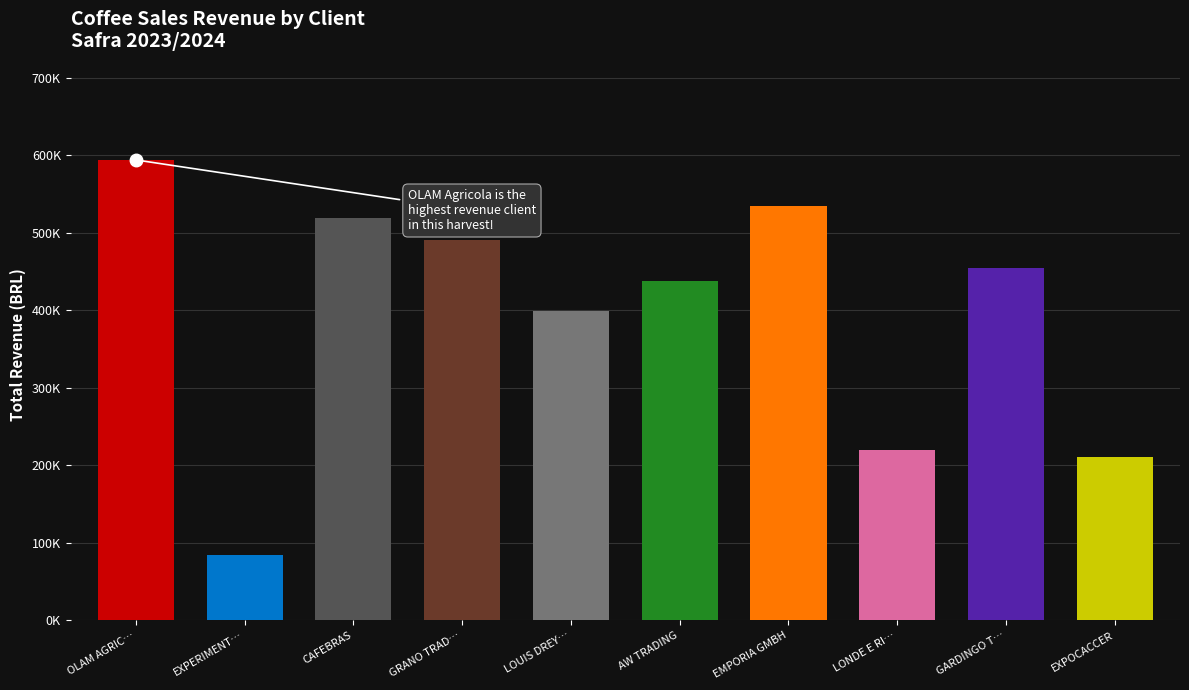

Are the bars horizontal?

No